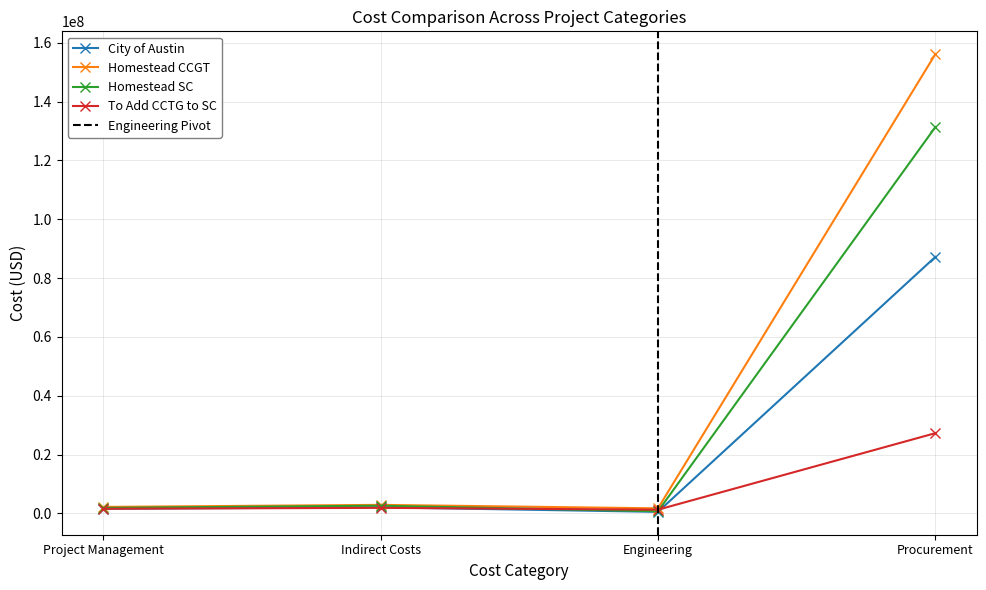

What is the difference between the maximum and minimum values in the To Add CCTG to SC series?

26025221.0